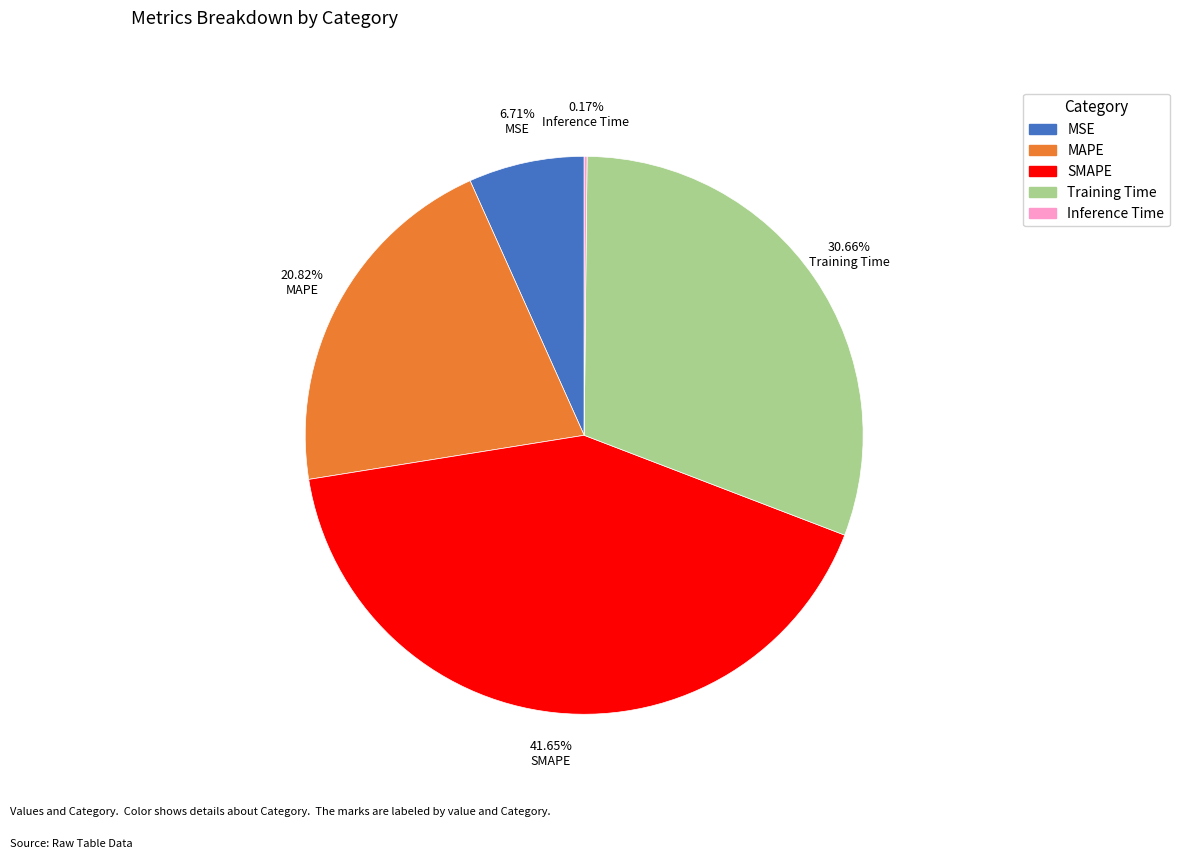

Is the sum of MSE and Training Time greater than half?

No